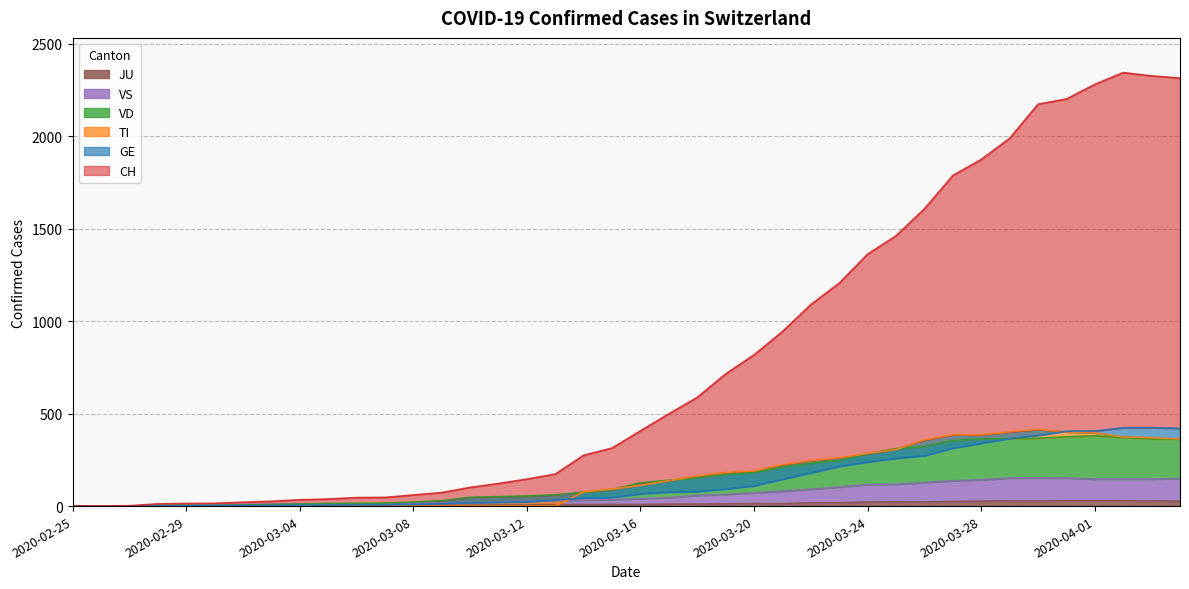

What is the highest value of the VS series?

153